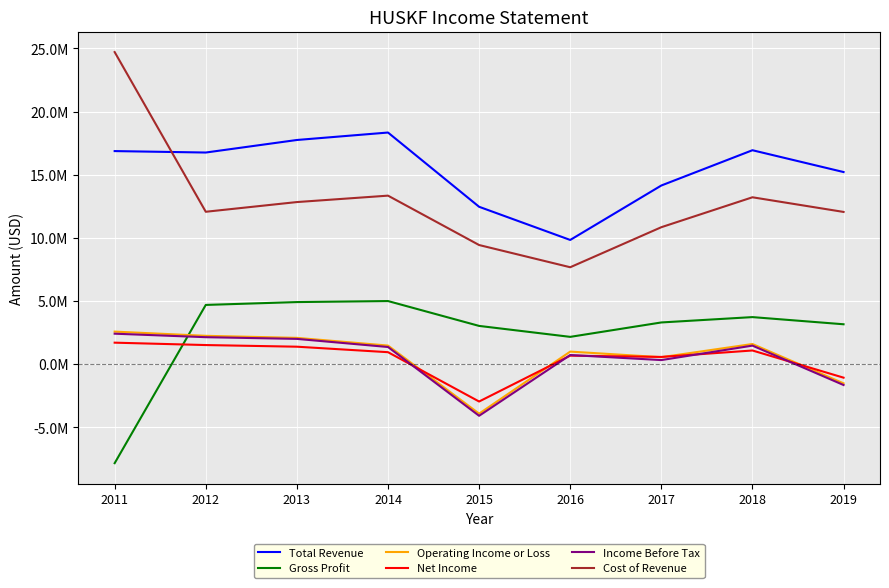

At which category does Cost of Revenue reach its first local valley?

2012